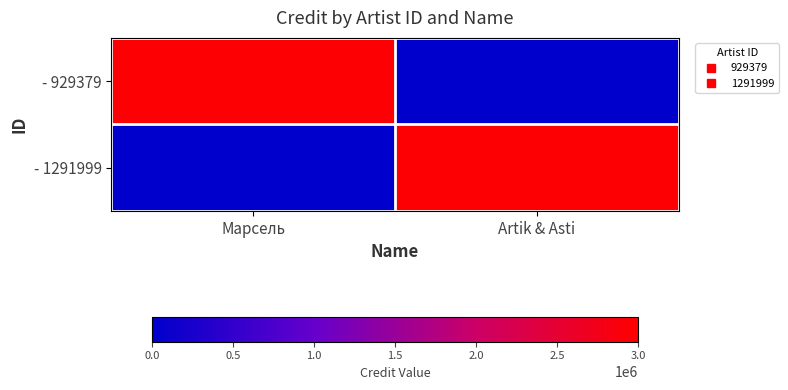

Reading left to right, transcribe all the data shown in this chart.

- 929379: Марсель=2957552	Artik & Asti=0
- 1291999: Марсель=0	Artik & Asti=2957552